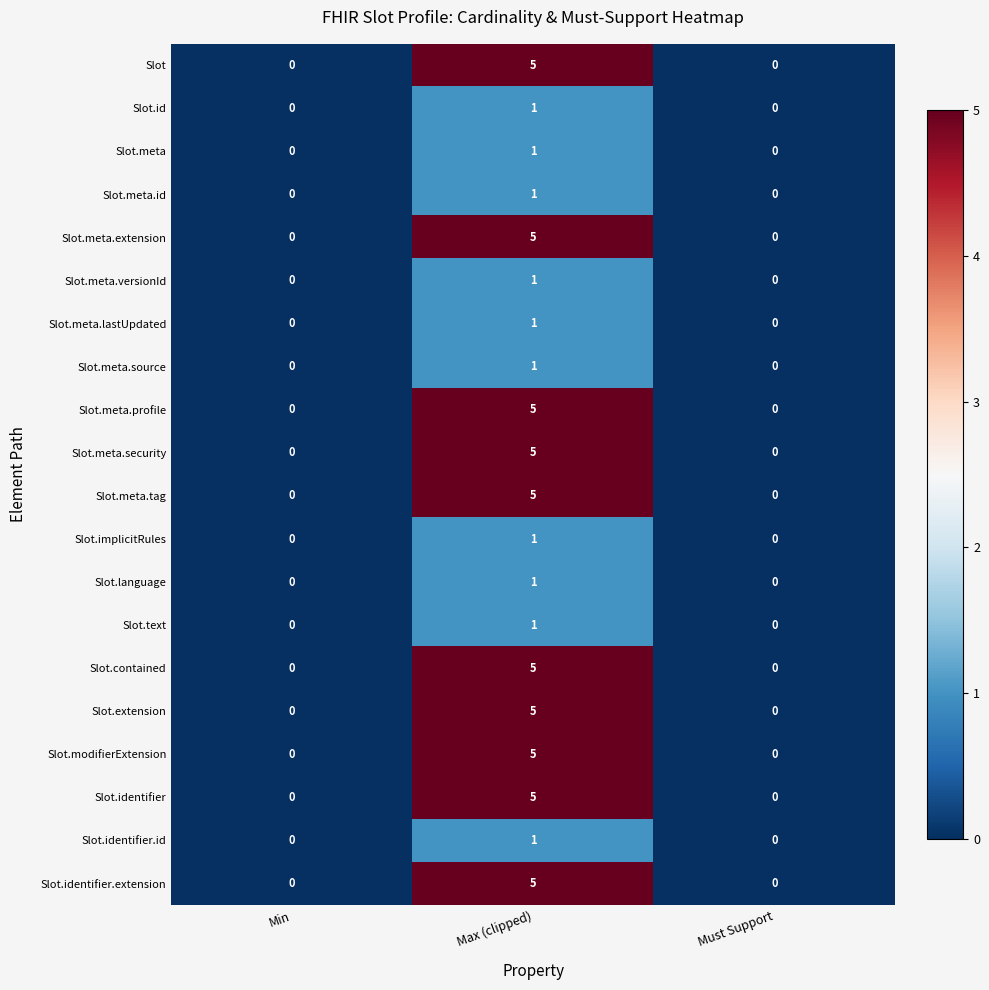

Count the number of categories in the chart.

3